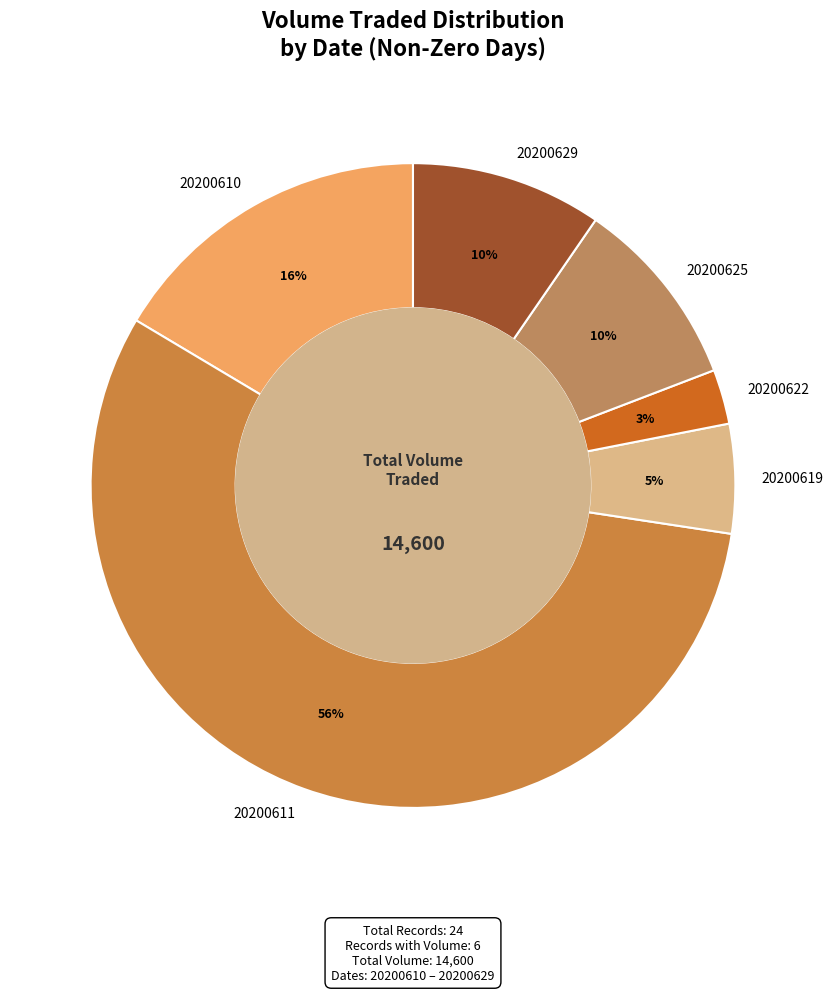

Combined, do 20200629 and 20200610 account for over 50%?

No